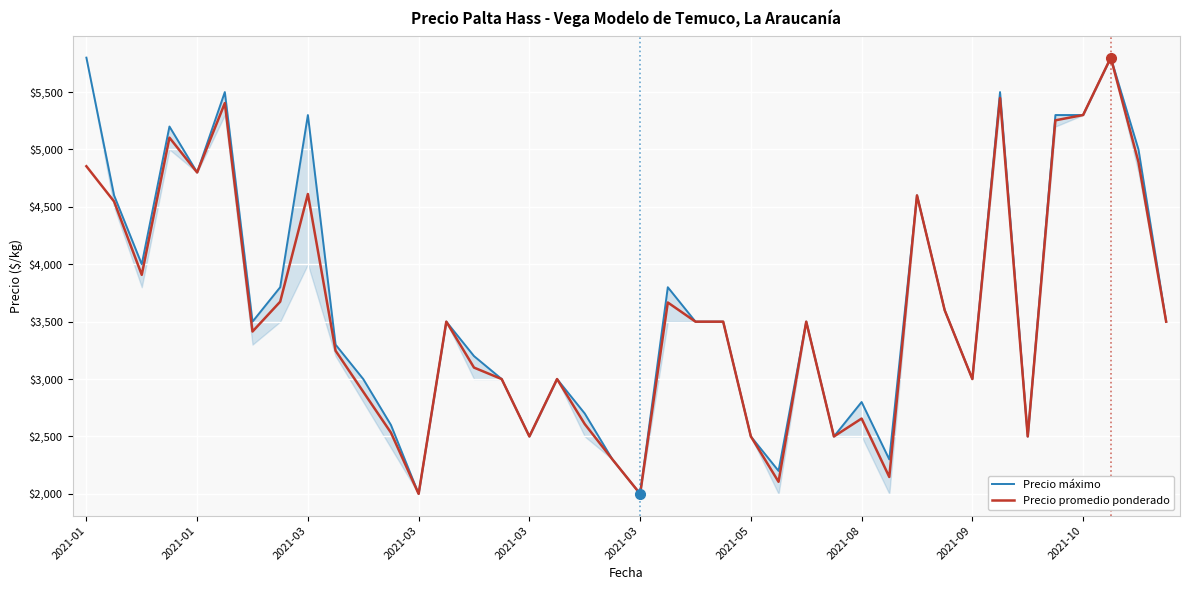

Reading left to right, transcribe all the data shown in this chart.

Precio máximo: 5800	4600	4000	5200	4800	5500	3500	3800	5300	3300	3000	2600	2000	3500	3200	3000	2500	3000	2700	2300	2000	3800	3500	3500	2500	2200	3500	2500	2800	2300	4600	3600	3000	5500	2500	5300	5300	5800	5000	3500
Precio promedio ponderado: 4854	4547	3908	5103	4800	5404	3414	3674	4612	3247	2889	2533	2000	3500	3100	3000	2500	3000	2608	2300	2000	3667	3500	3500	2500	2105	3500	2500	2656	2147	4600	3600	3000	5448	2500	5254	5300	5800	4890	3500